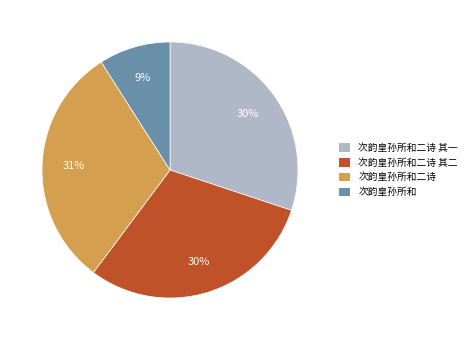

To the nearest percent, what is the combined percentage of 次韵皇孙所和二诗 and 次韵皇孙所和二诗 其二?

61%